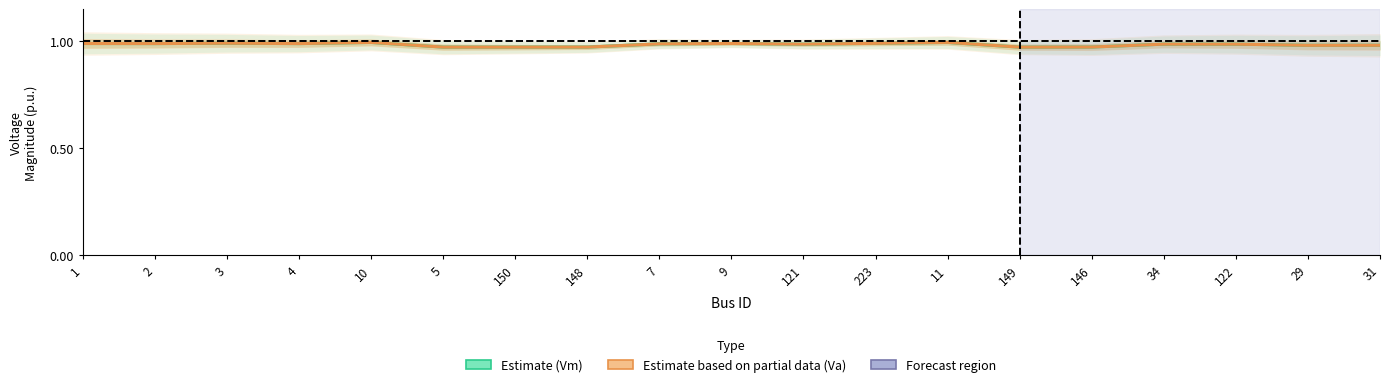

What is the greatest value displayed?

1.0